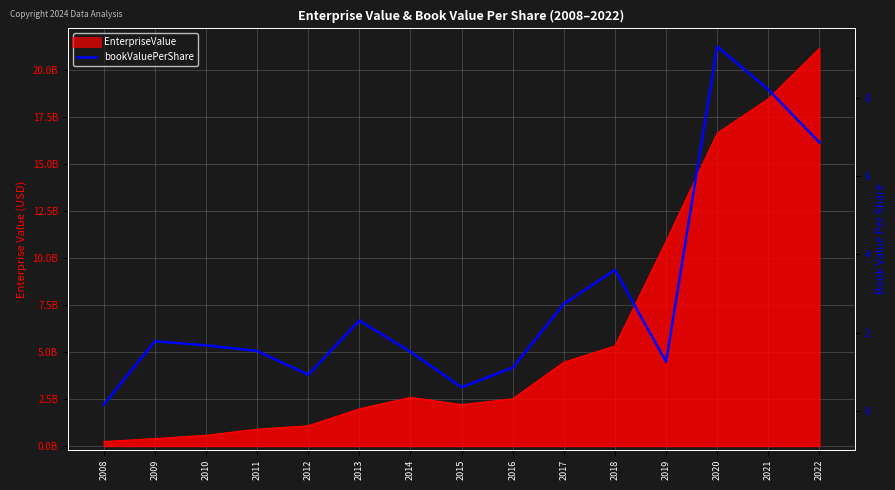

The value at 2013 is 2.3. True or false?

True